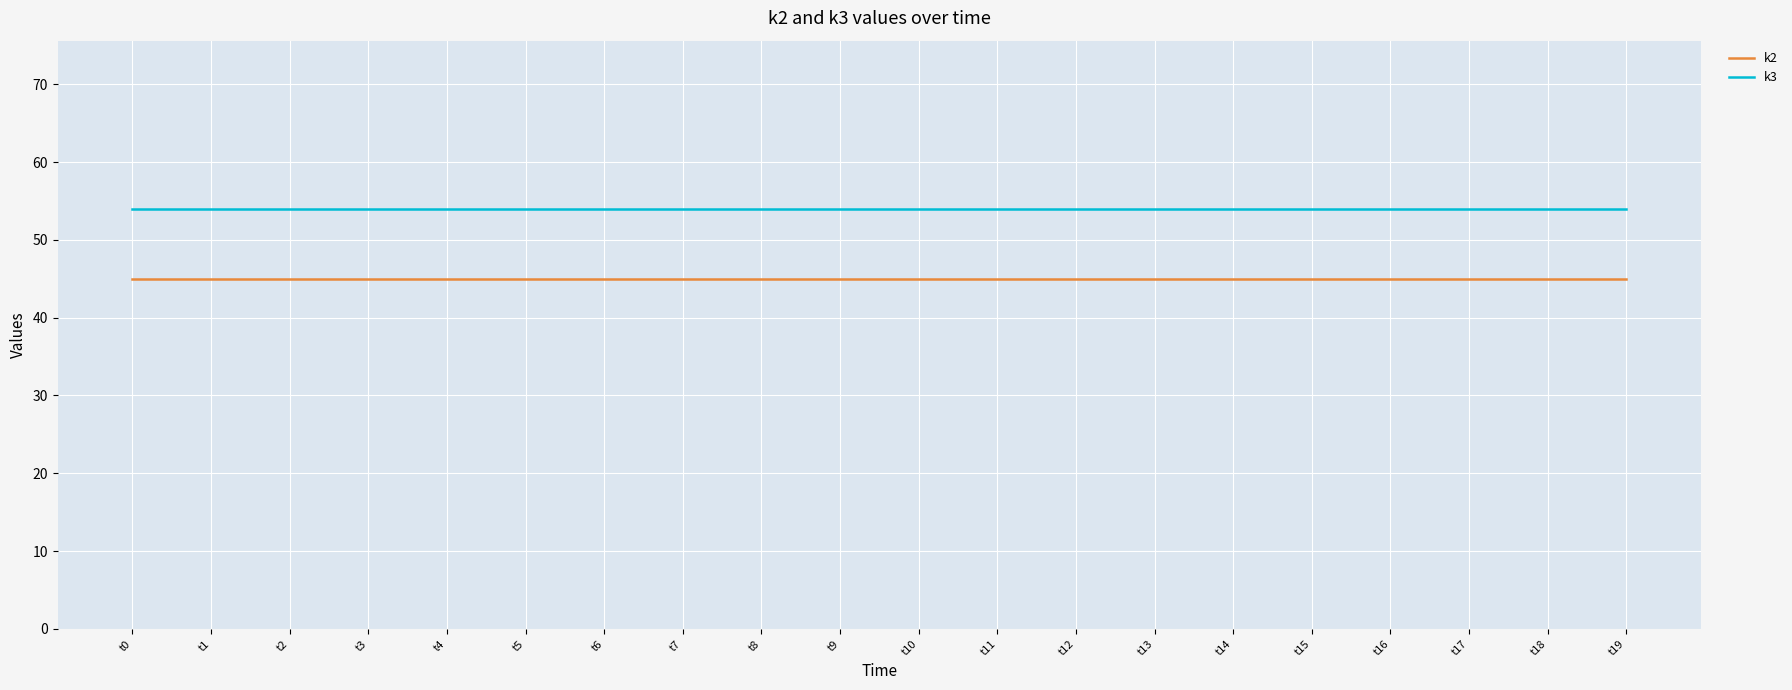

What is the smallest value displayed?

45